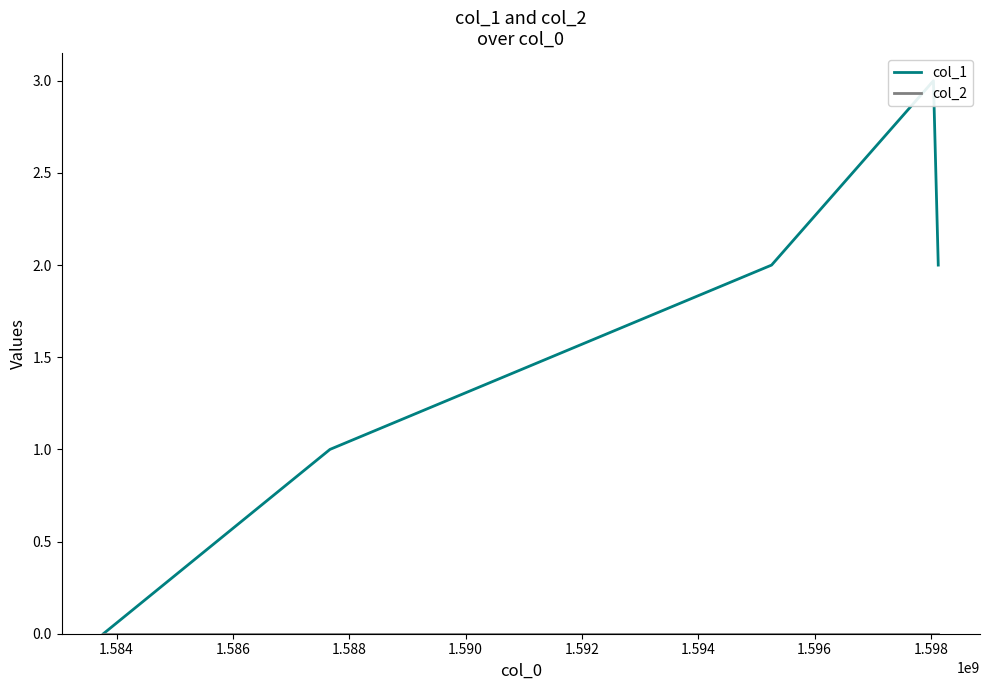

True or false: col_1 has a value of 2 at 1.584.

False